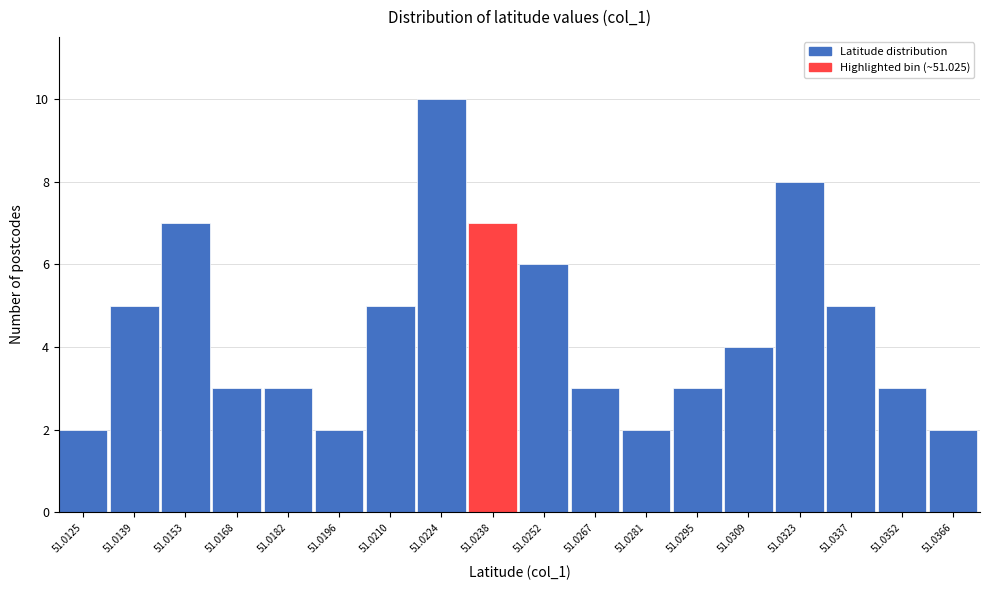

Reading right to left, list all the values displayed in this chart.

51.0366=2	51.0352=3	51.0337=5	51.0323=8	51.0309=4	51.0295=3	51.0281=2	51.0267=3	51.0252=6	51.0238=7	51.0224=10	51.0210=5	51.0196=2	51.0182=3	51.0168=3	51.0153=7	51.0139=5	51.0125=2